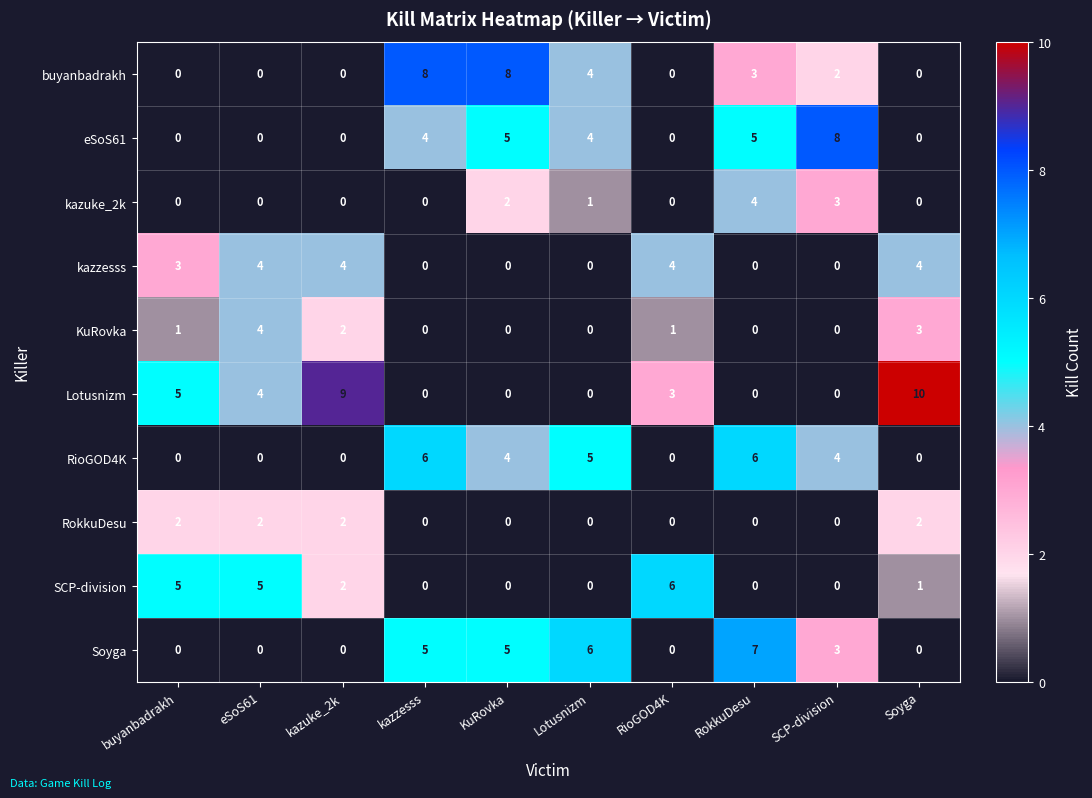

True or false: kazuke_2k has a value of 3 at SCP-division.

True